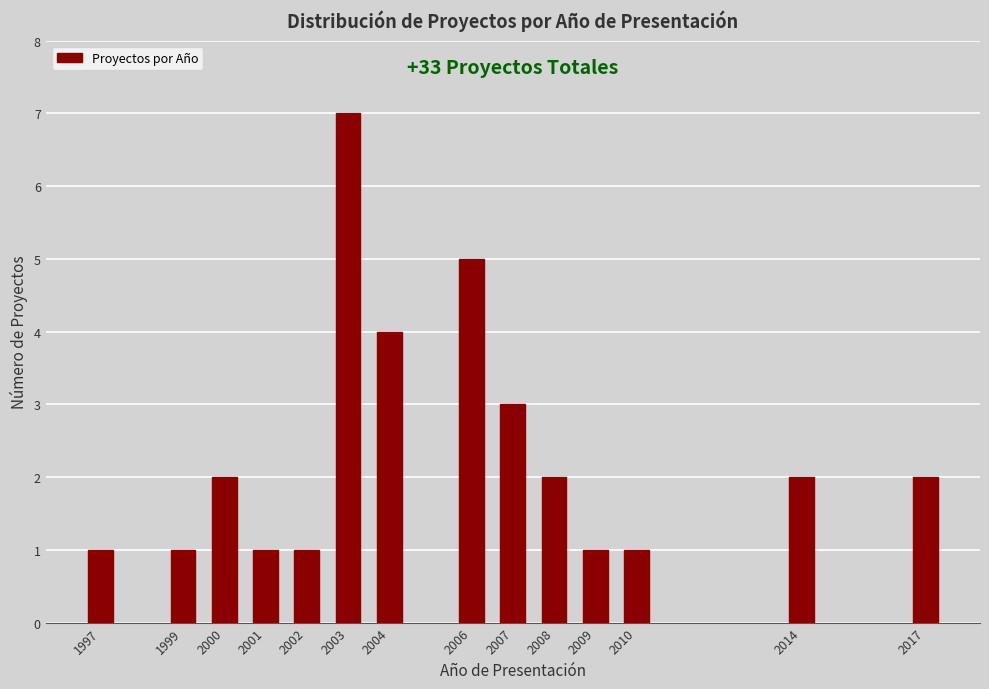

Reading right to left, transcribe all the data shown in this chart.

2	2	1	1	2	3	5	4	7	1	1	2	1	1